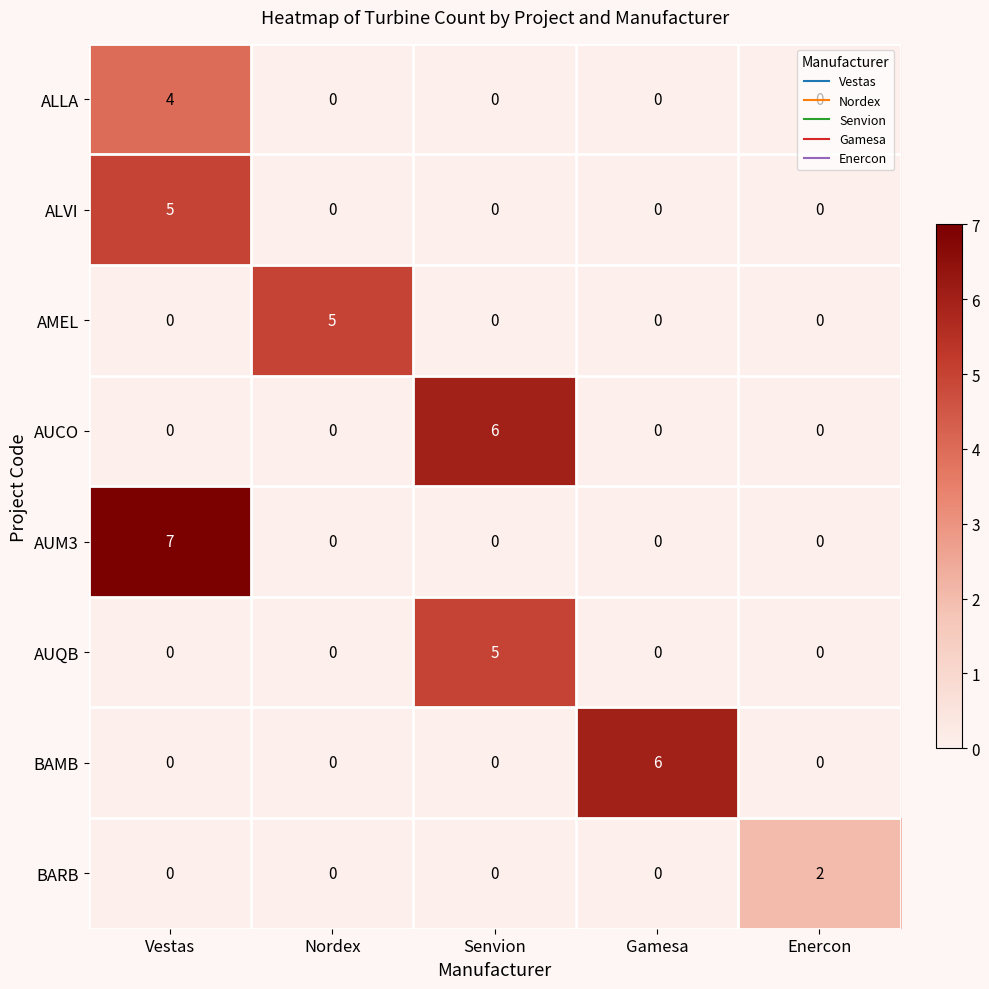

The ALVI series shows -2 at Enercon. True or false?

False